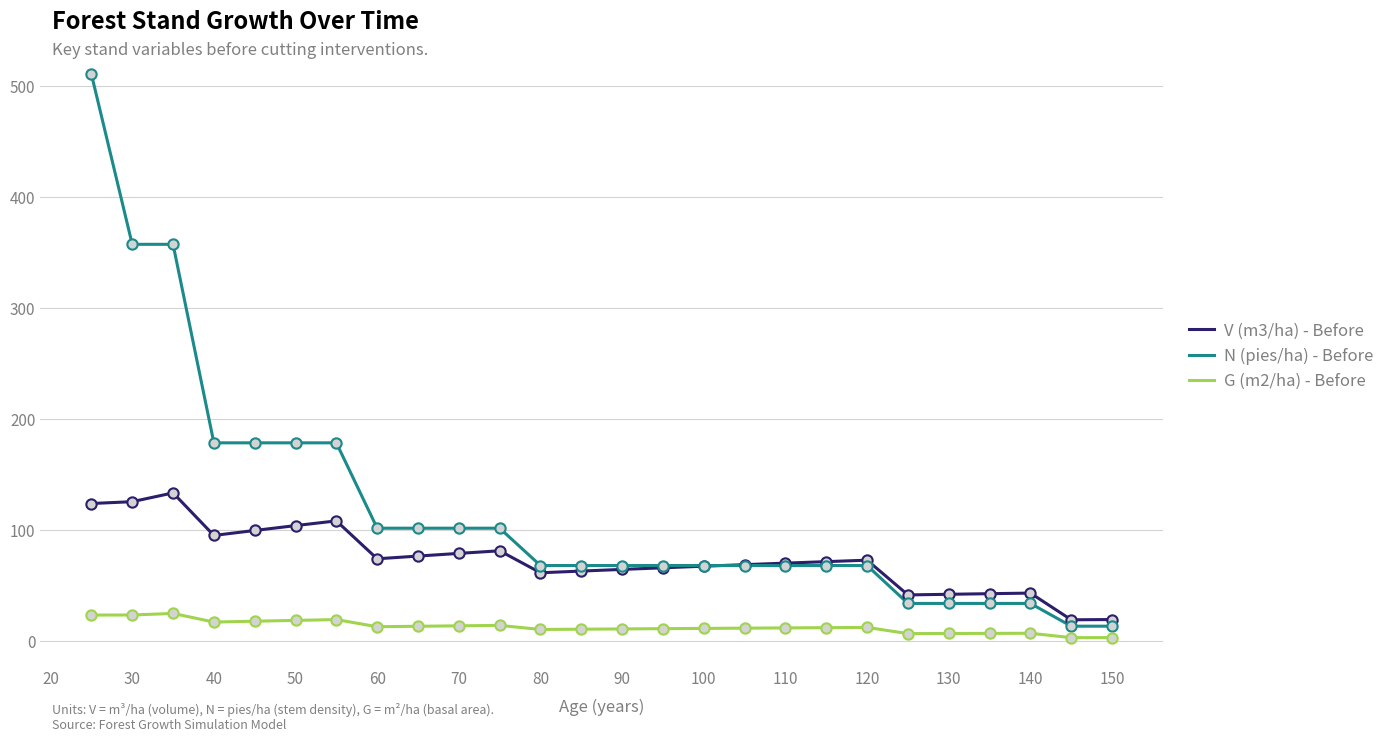

Which series has the largest total across all categories?

N (pies/ha) - Before